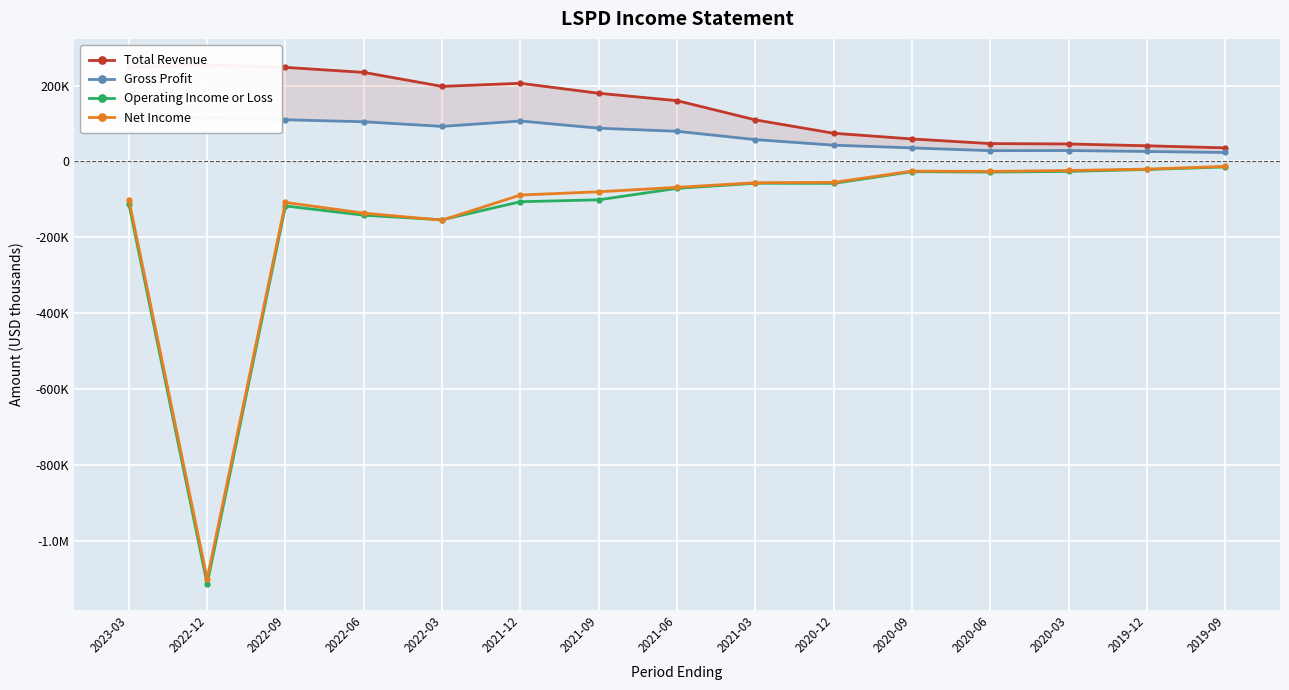

What position from the right is 2021-03?

7